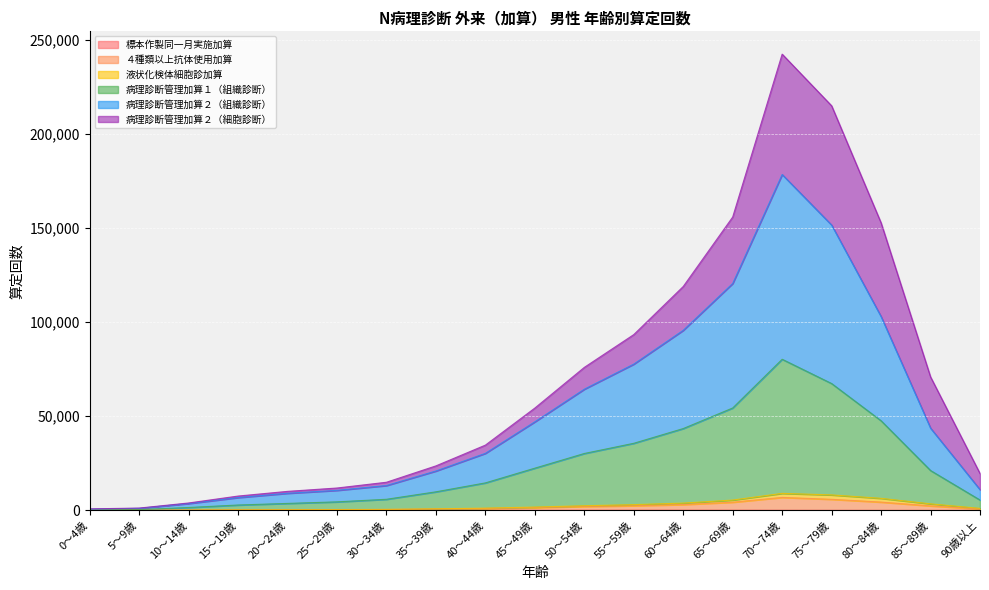

Which series changed the most between 5～9歳 and 40～44歳?

病理診断管理加算２（組織診断）